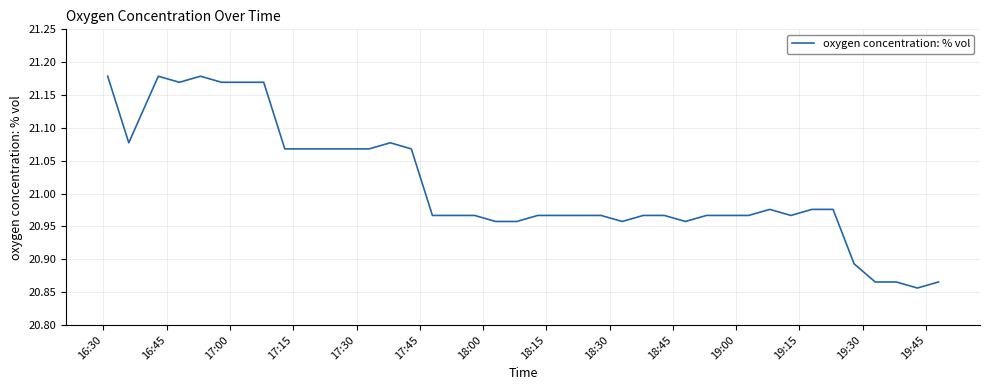

What is the difference between the maximum and minimum values?

0.3